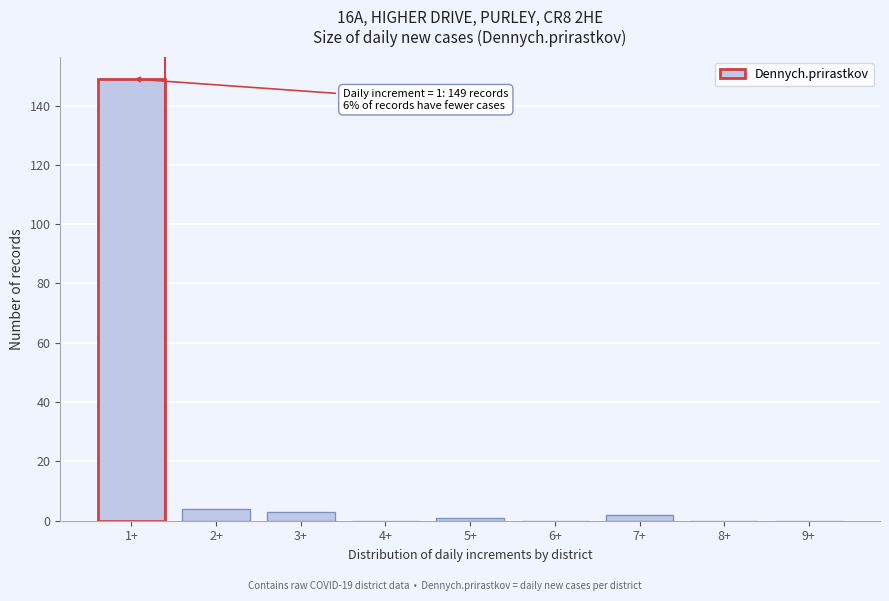

Reading left to right, transcribe all the data shown in this chart.

1+=149	2+=4	3+=3	4+=0	5+=1	6+=0	7+=2	8+=0	9+=0